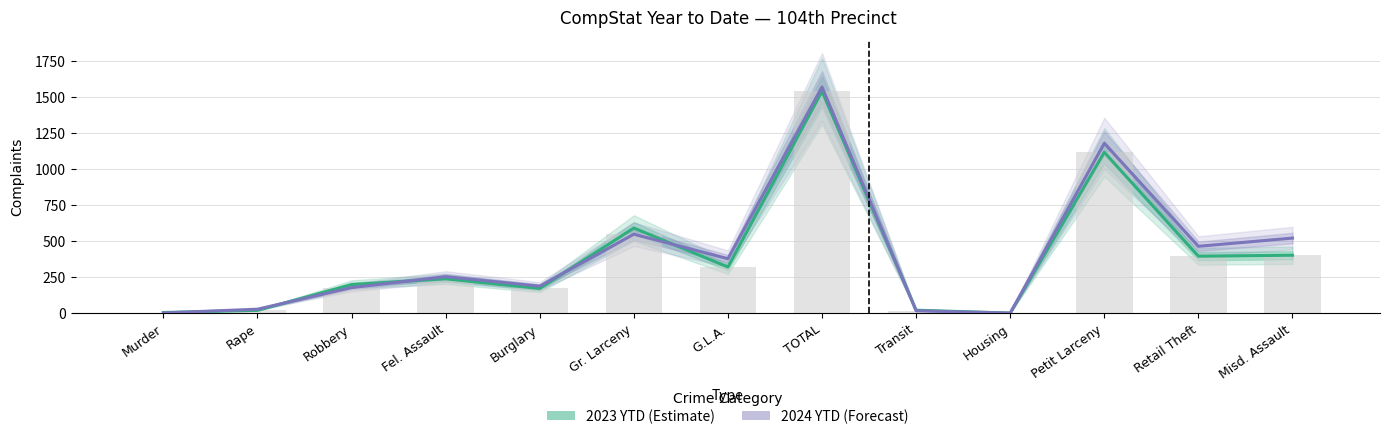

At which label does 2023 YTD (Estimate) reach its minimum?

Housing